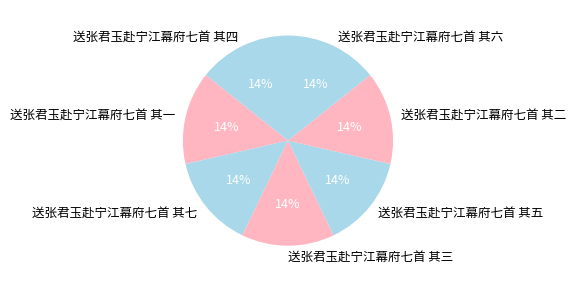

Do 送张君玉赴宁江幕府七首 其一 and 送张君玉赴宁江幕府七首 其六 together represent more than half of the pie?

No